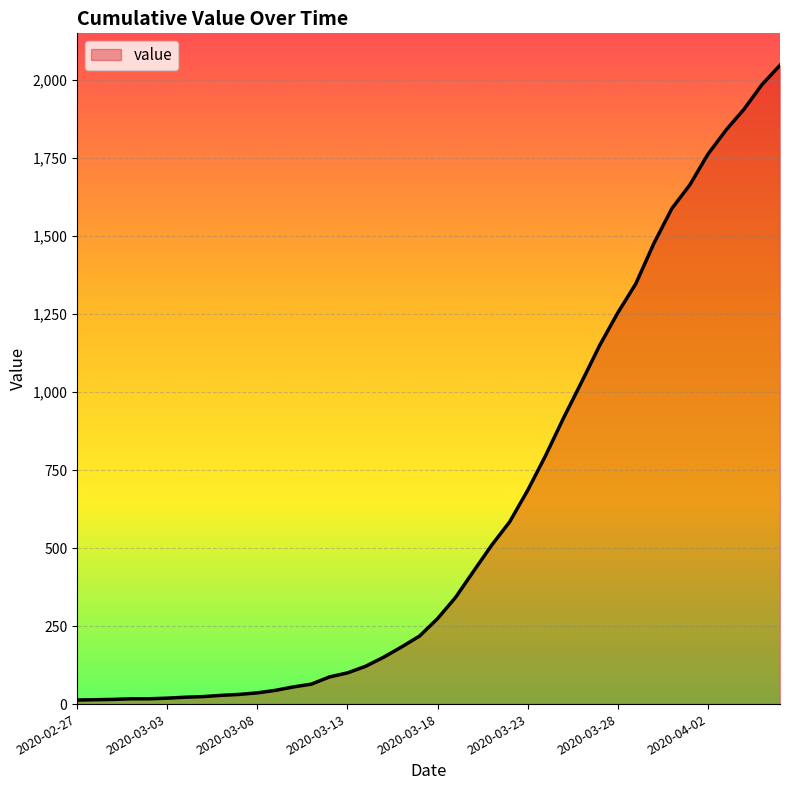

What is the difference between the maximum and minimum values?

2034